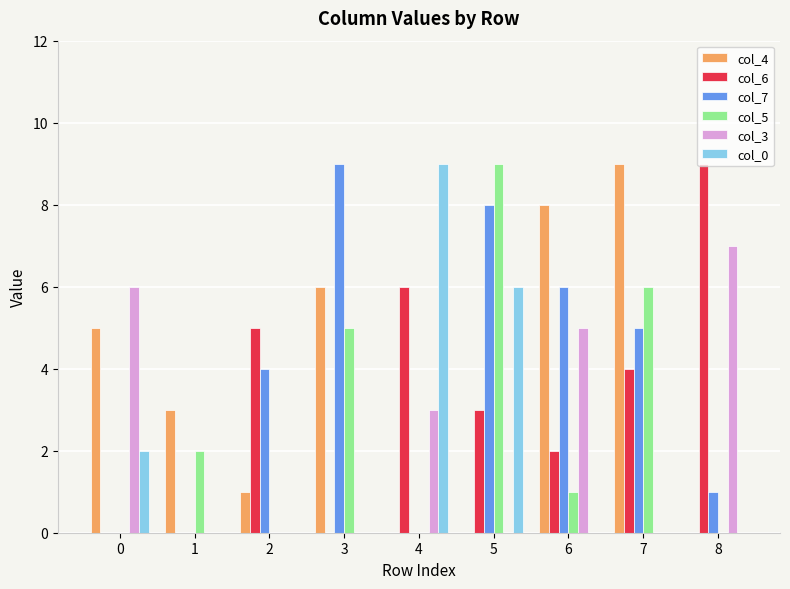

Read the col_3 value at 6.

5